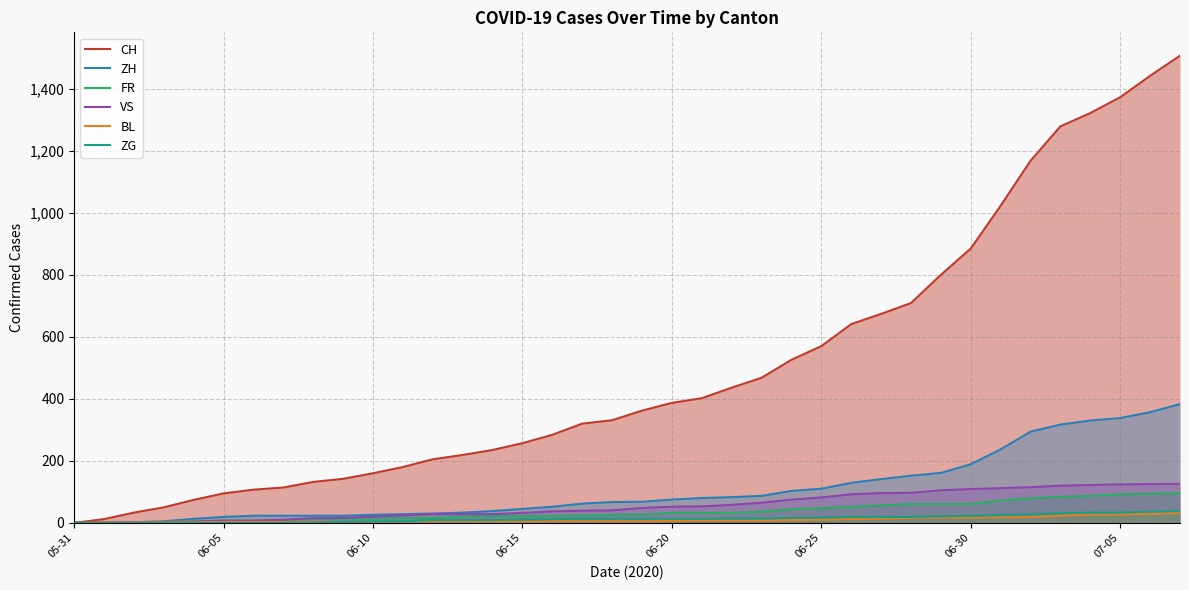

What are all the series names shown in the legend?

CH, ZH, FR, VS, BL, ZG